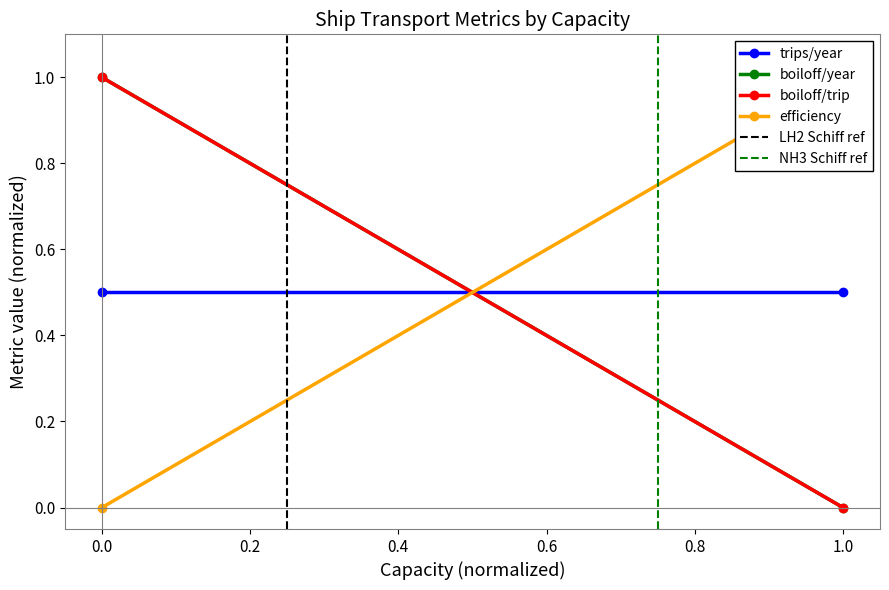

What is the sum of all trips/year values?

1.0